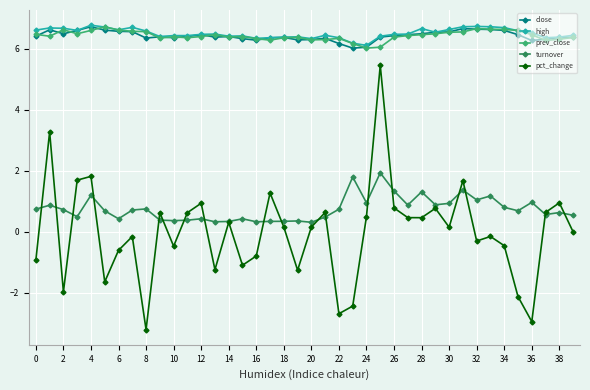

True or false: high and pct_change cross at least once.

False